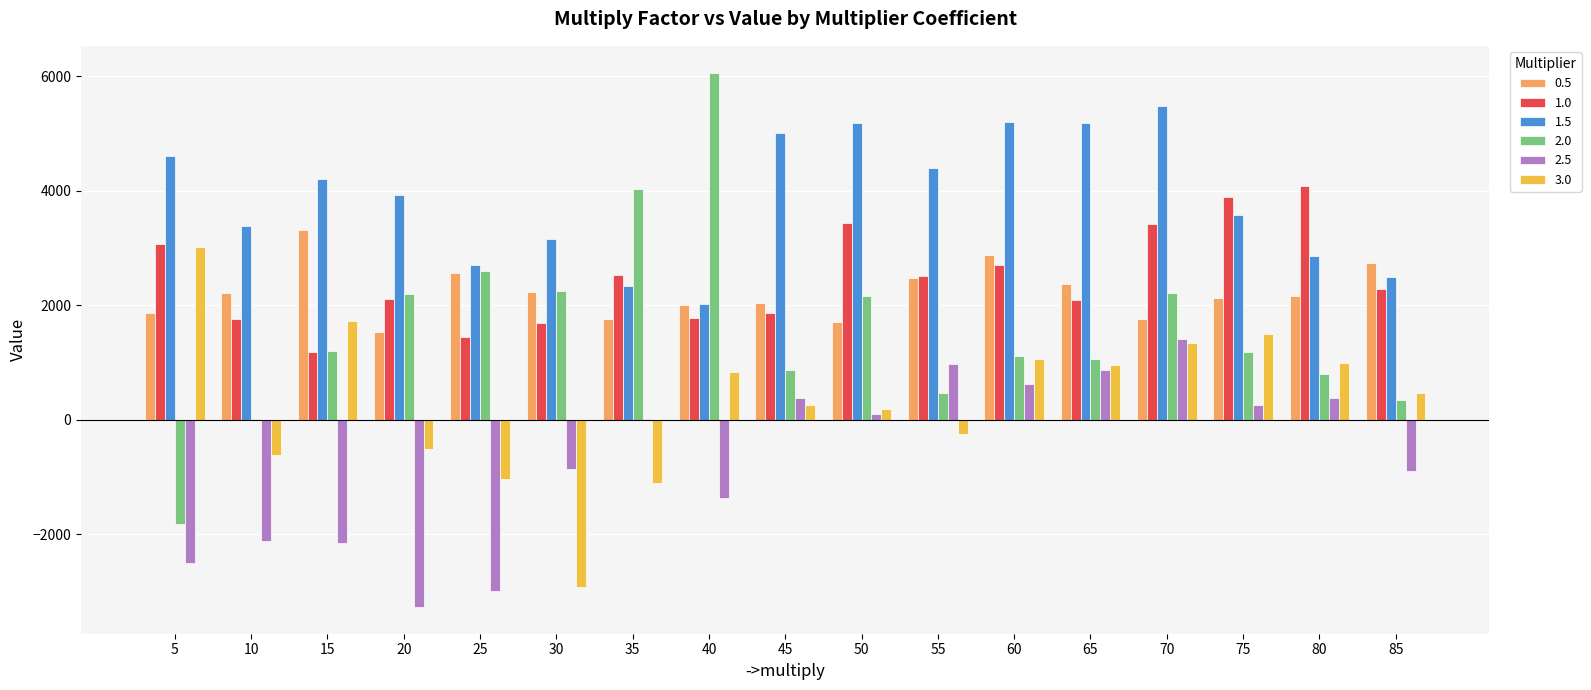

How many data points in 0.5 are above 2167?

9